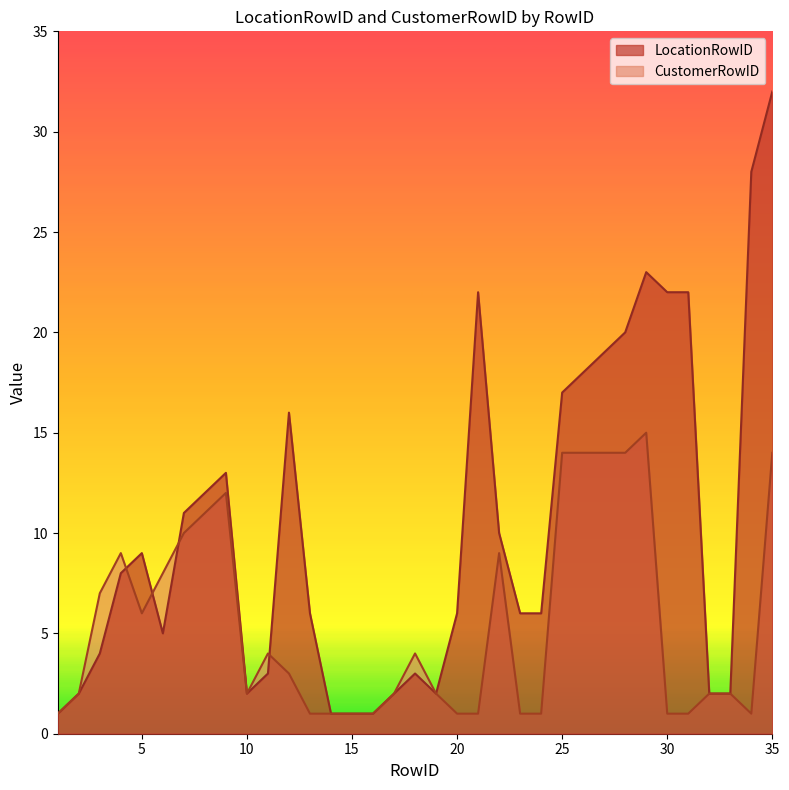

Which category has the highest value across all series?

35